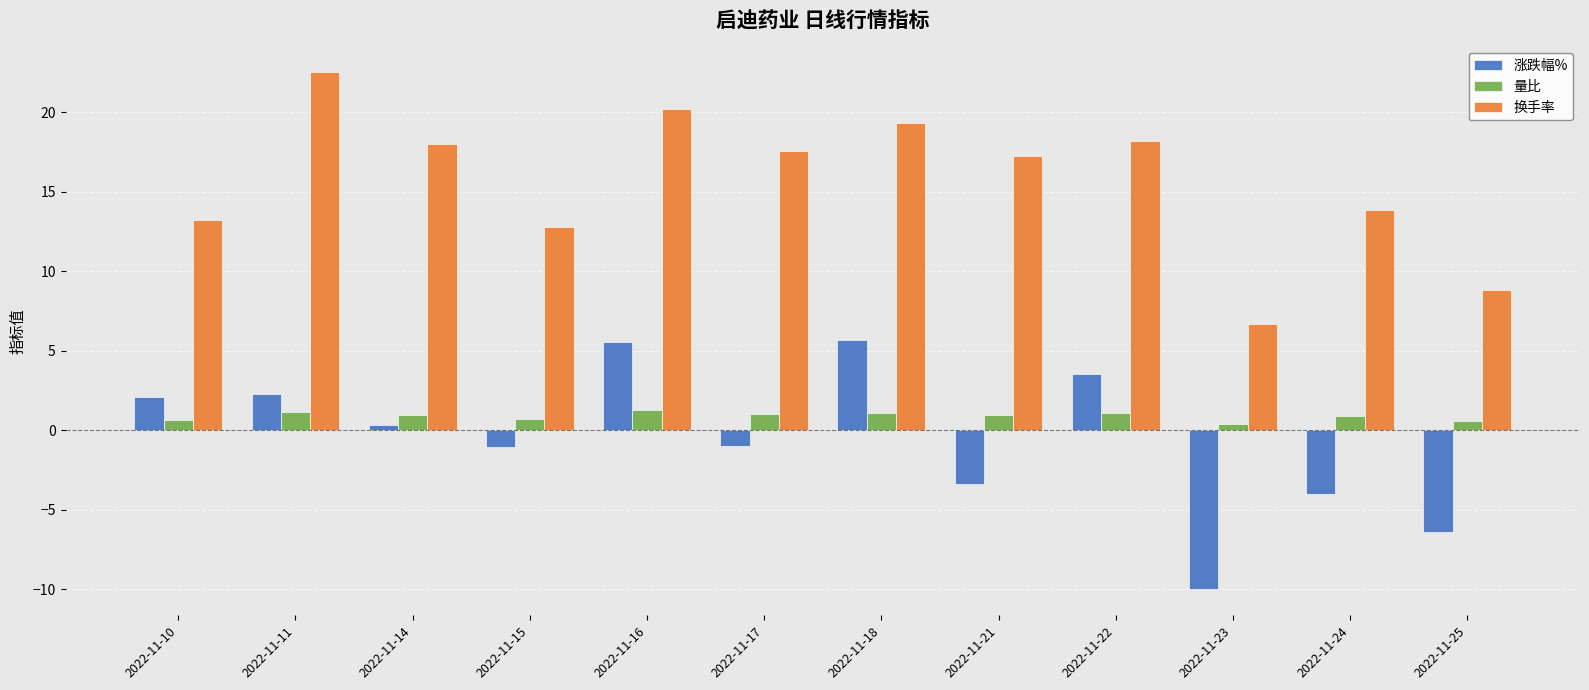

What is the spread (max minus min) of values at 2022-11-14?

17.6